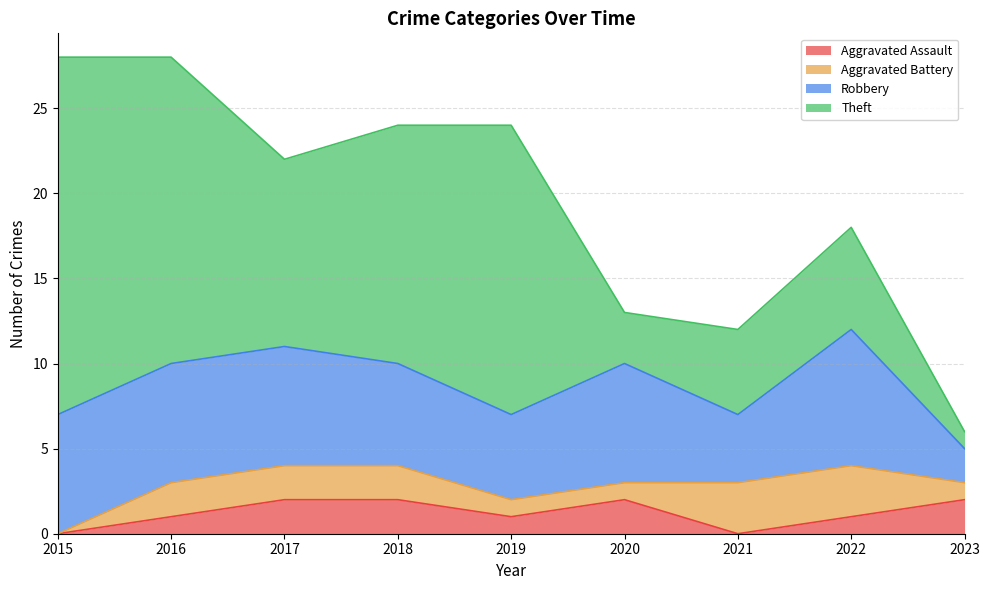

At how many categories does at least one series exceed 14?

3